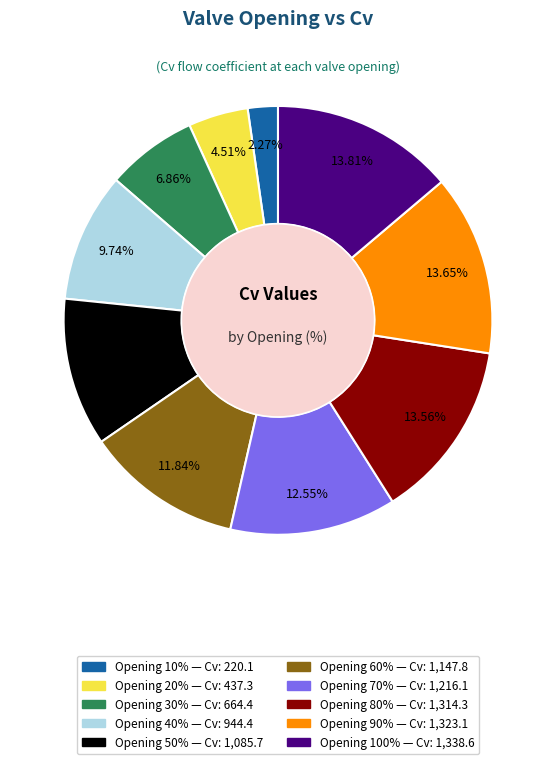

Does any single category account for the majority?

No